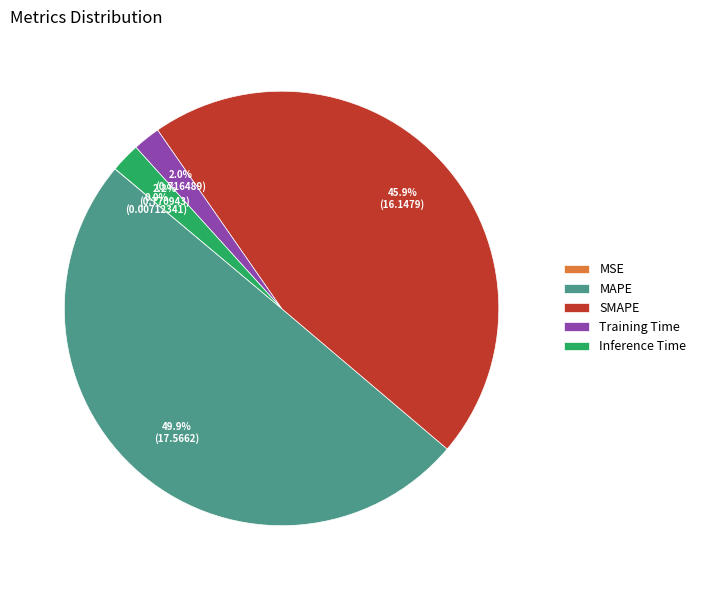

What percentage is NOT represented by SMAPE?

54.1%